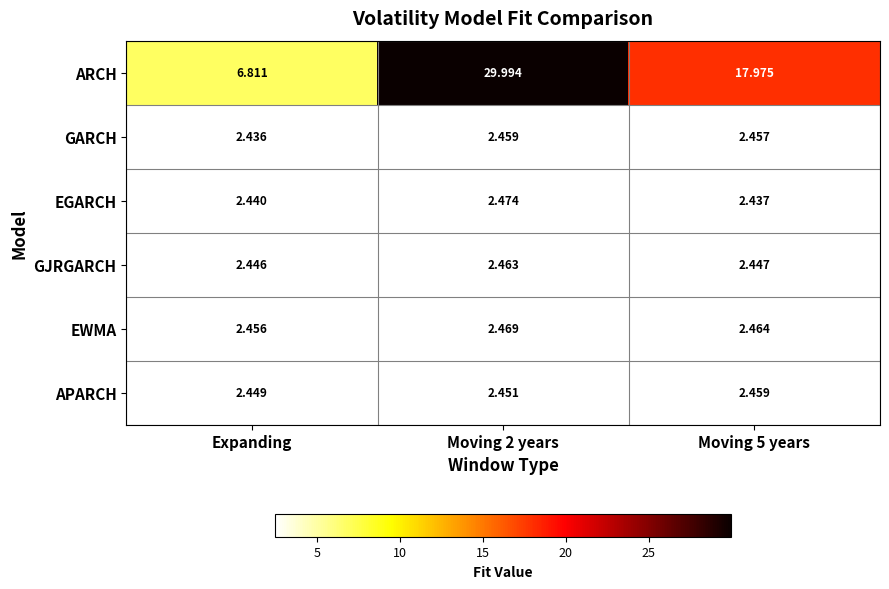

Is the value of EGARCH at Expanding greater than the value of APARCH at Expanding?

No